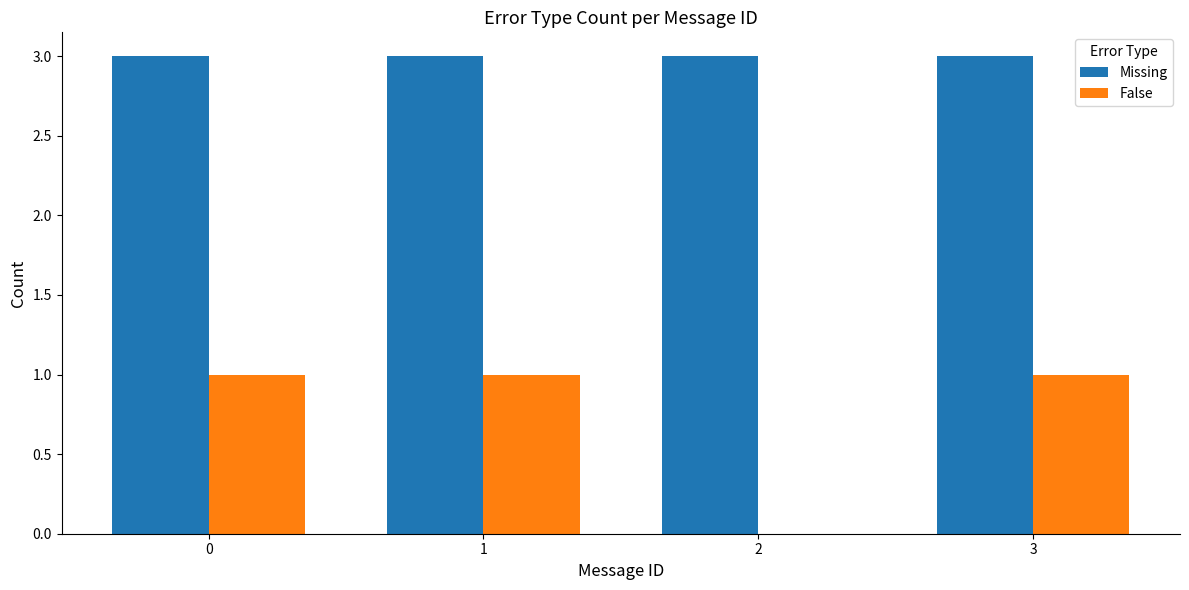

Which series changed the most between 1 and 2?

False